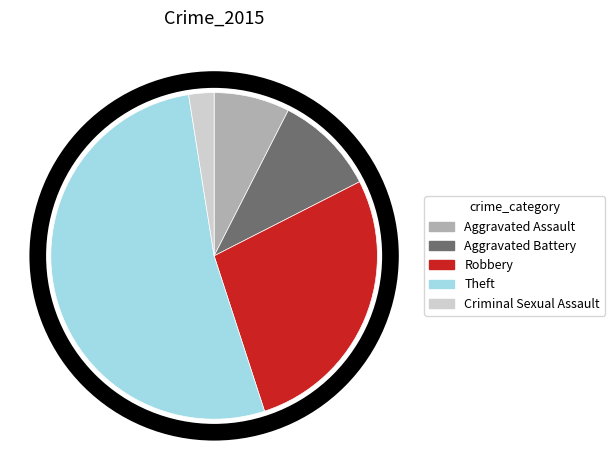

Do Aggravated Battery and Robbery together represent more than half of the pie?

No